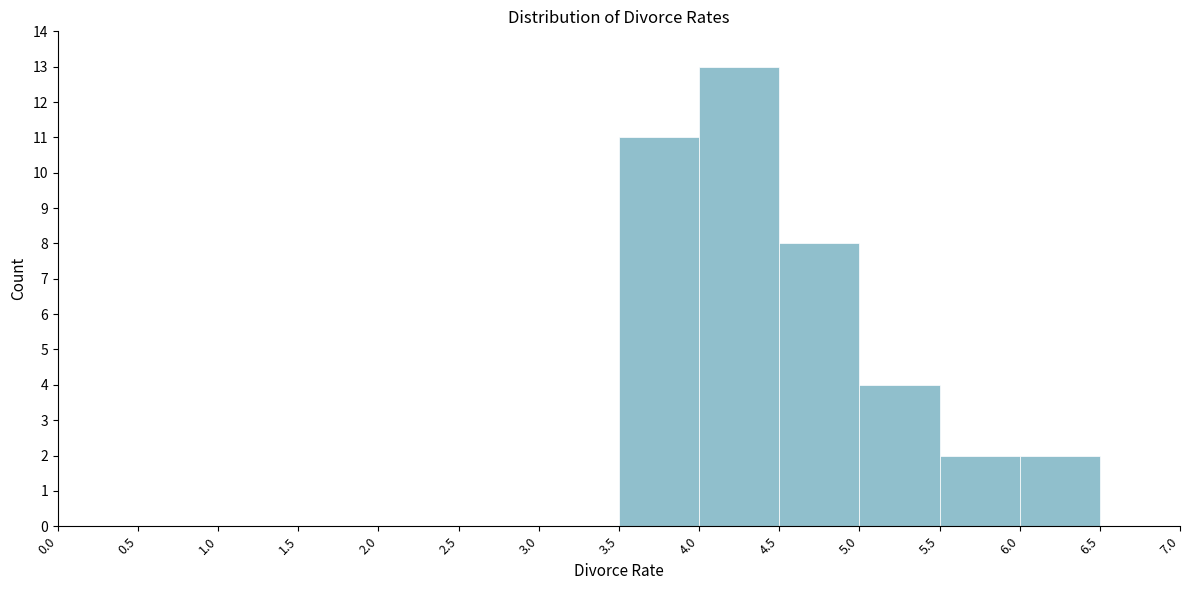

Reading left to right, transcribe this chart: for each bar, give the range it covers on the x-axis and its height. The values are not printed on the chart, so give them approximately, as read against the axis.

0.0 to 0.5: 0
0.5 to 1.0: 0
1.0 to 1.5: 0
1.5 to 2.0: 0
2.0 to 2.5: 0
2.5 to 3.0: 0
3.0 to 3.5: 0
3.5 to 4.0: 11
4.0 to 4.5: 13
4.5 to 5.0: 8
5.0 to 5.5: 4
5.5 to 6.0: 2
6.0 to 6.5: 2
6.5 to 7.0: 0